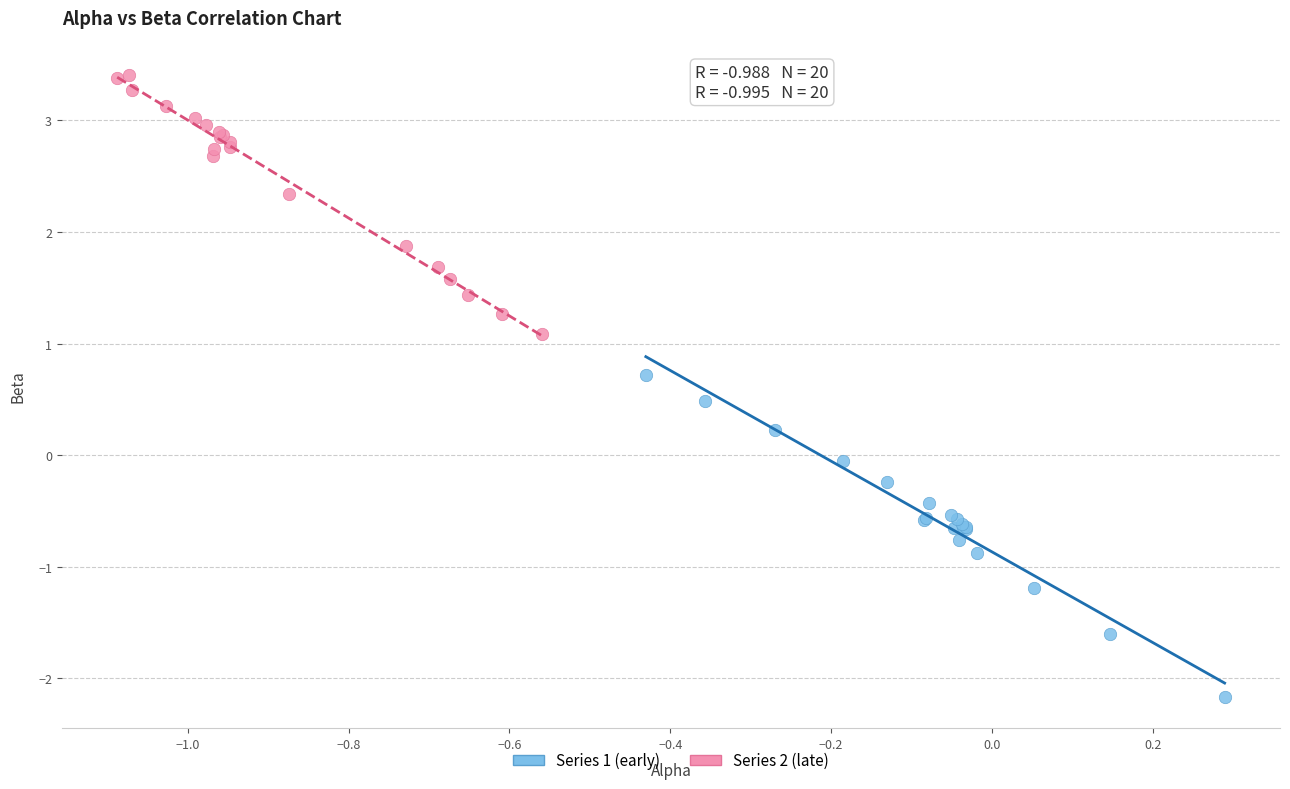

Which series has the largest Y range (max minus min)?

Series 1 (early)